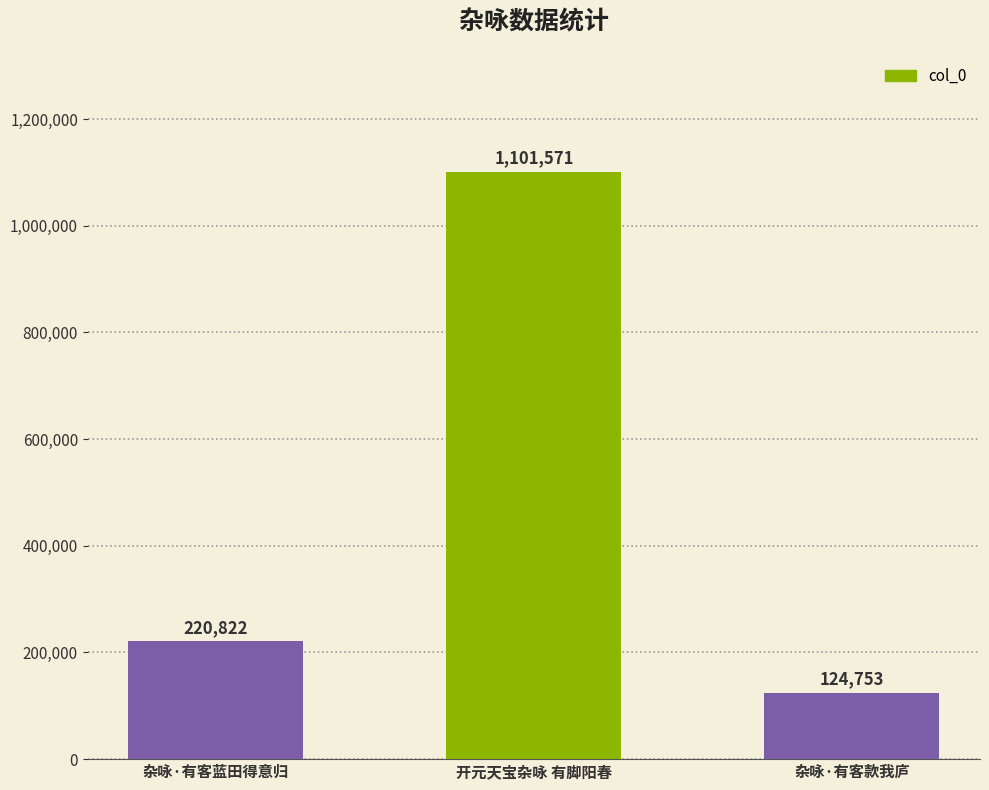

What is the difference between the maximum and second lowest values?

880749